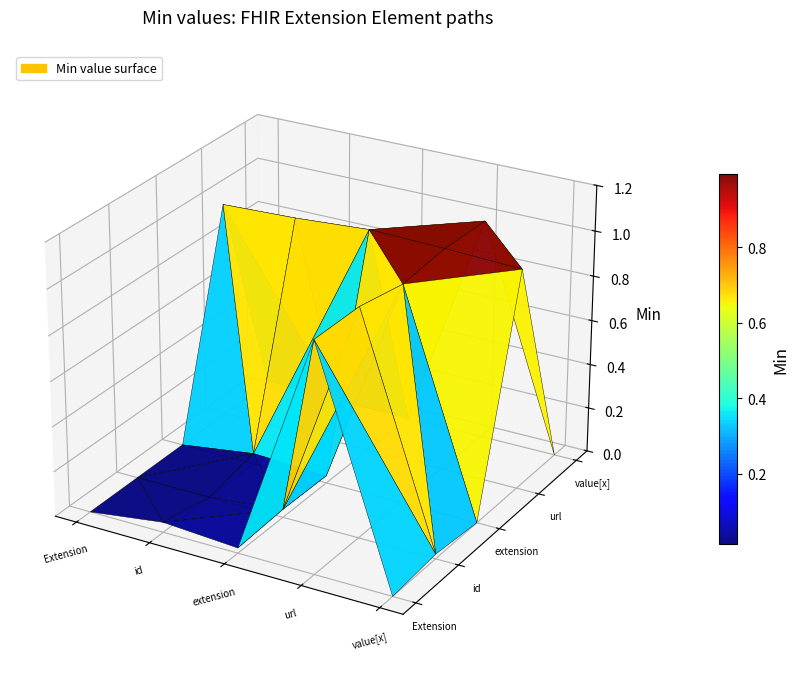

What is the difference between the Extension.extension values at Extension.url and Extension.extension?

1